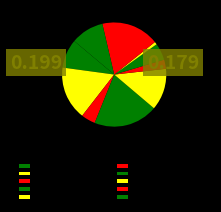

Is GUTTA RUKMITHA the majority of the pie?

No